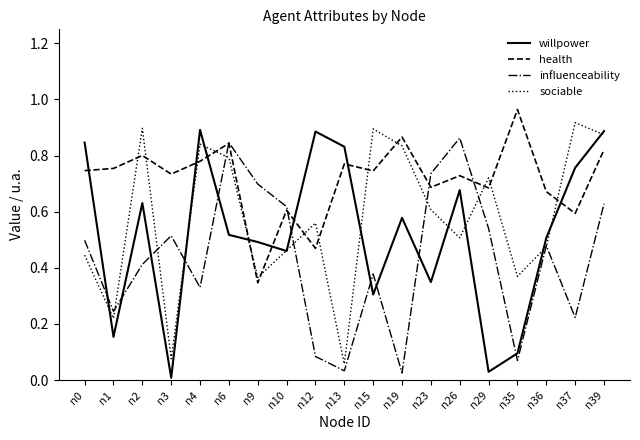

What are all the series names shown in the legend?

willpower, health, influenceability, sociable